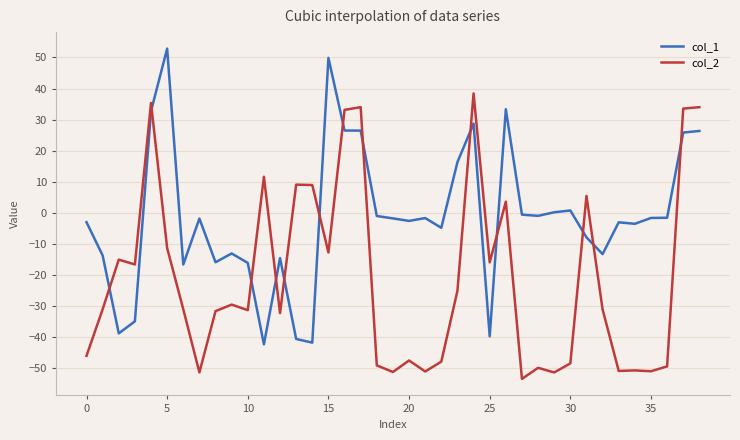

True or false: col_1 and col_2 cross at least once.

True